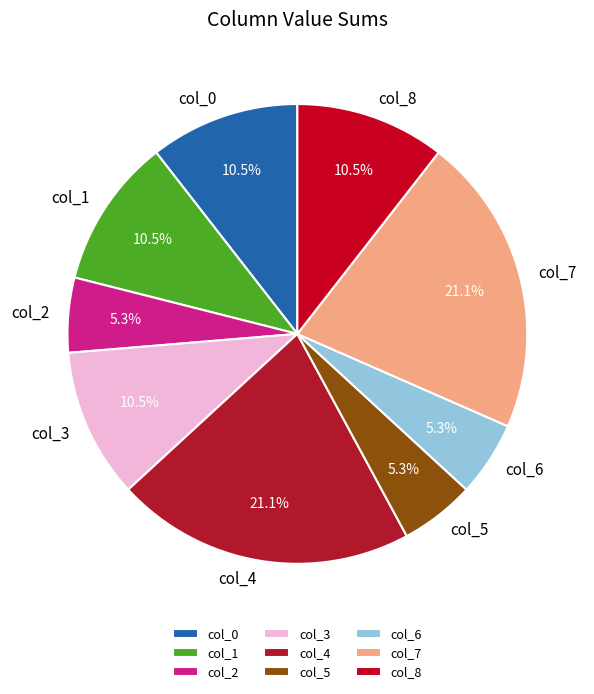

How many segments does this pie chart have?

9